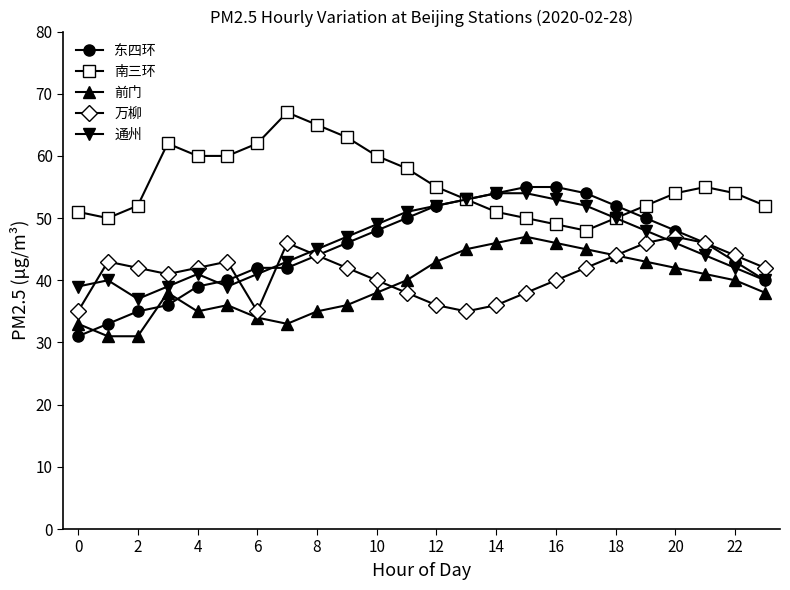

What is the highest value of the 通州 series?

54